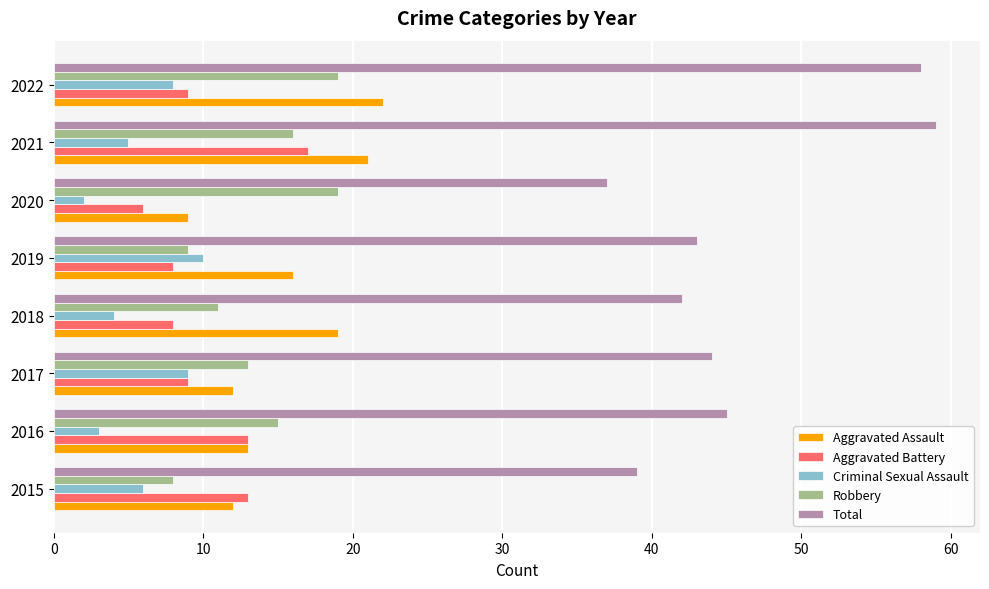

Which series has the widest spread of values?

Total